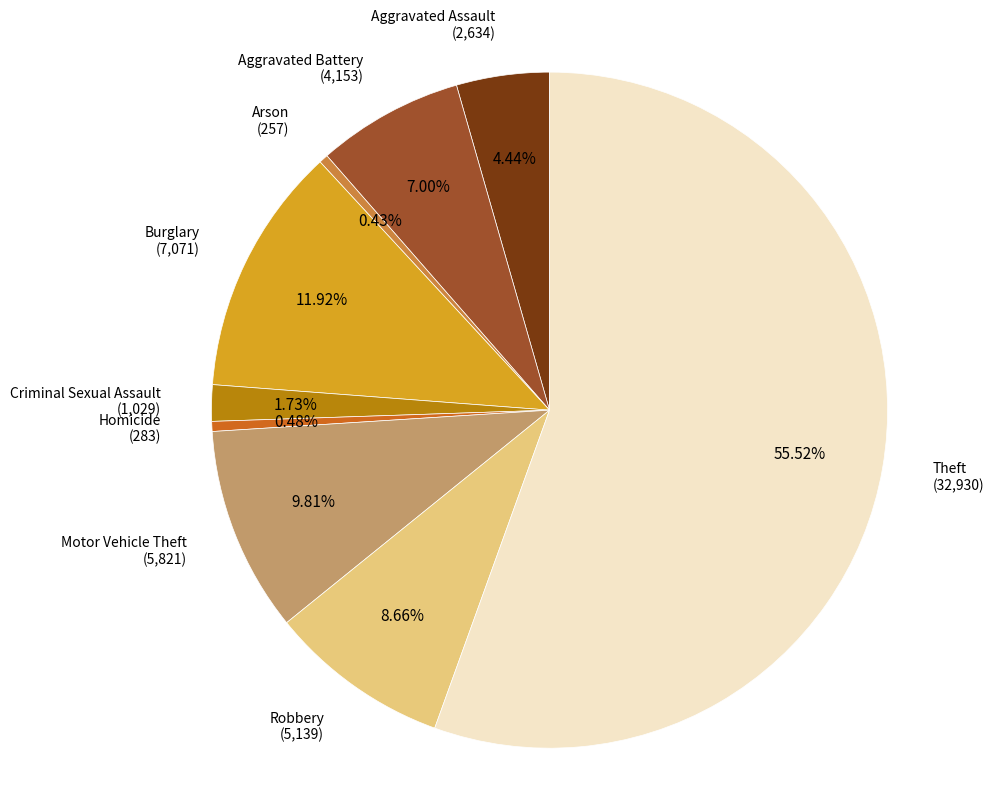

To the nearest percent, what is the average slice percentage?

11%